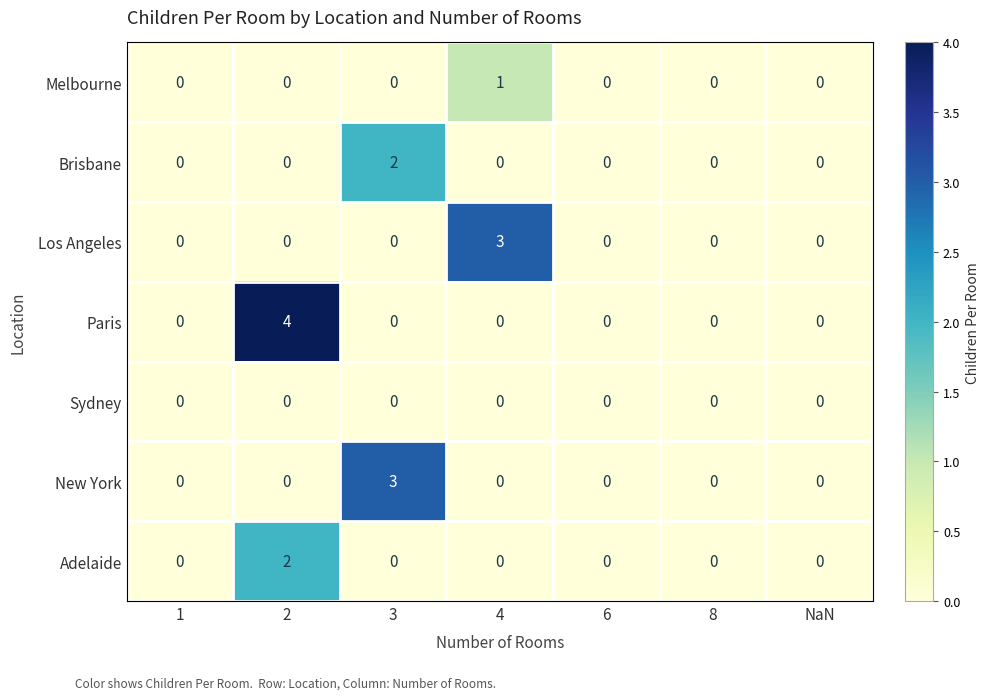

How many Los Angeles values are between 0 and 1?

6